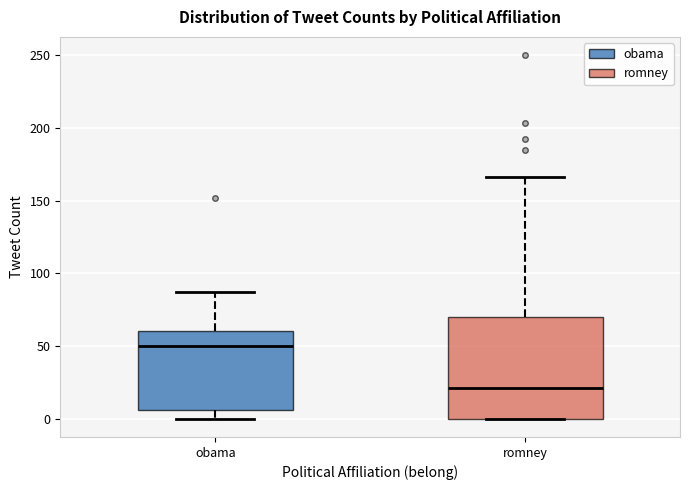

Where is the lower edge of the box for romney on the y-axis? The values are not printed on the chart, so give them approximately, as read against the axis.

0